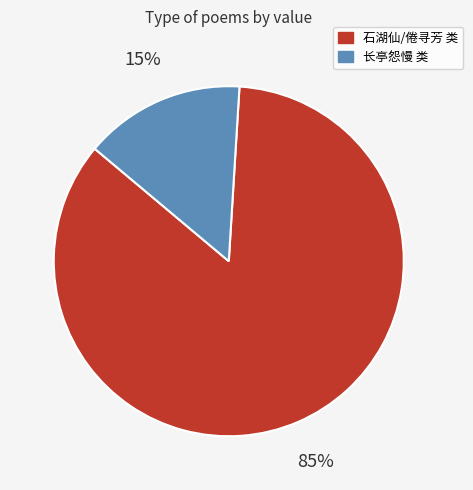

To the nearest percent, what is the average slice percentage?

50%